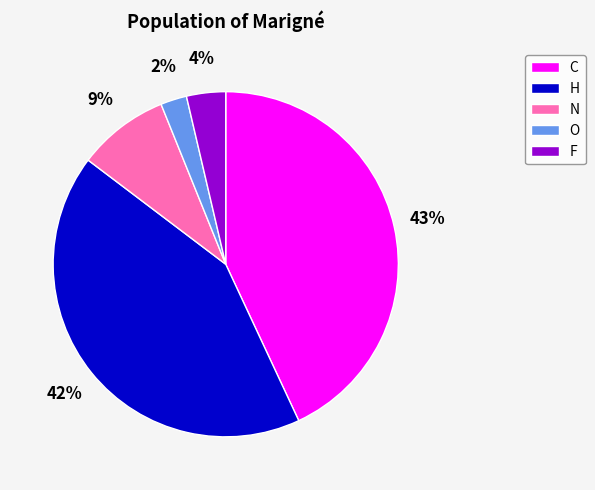

Is it true that C is 43% of the pie?

True